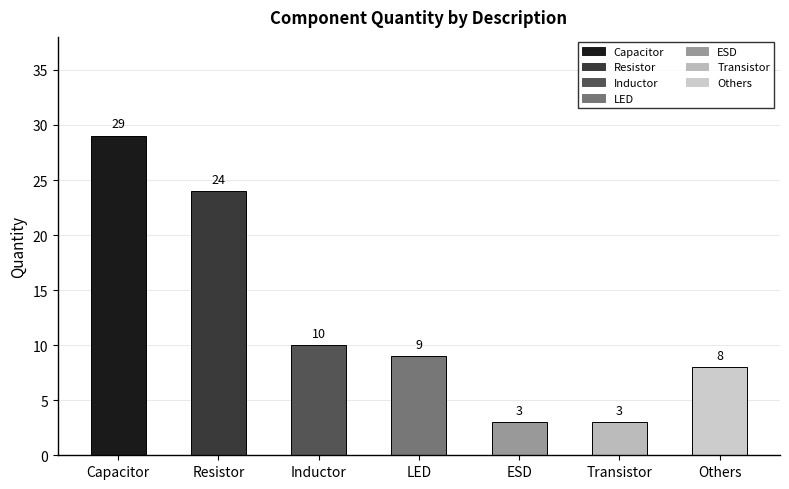

What is the maximum value shown in the chart?

29